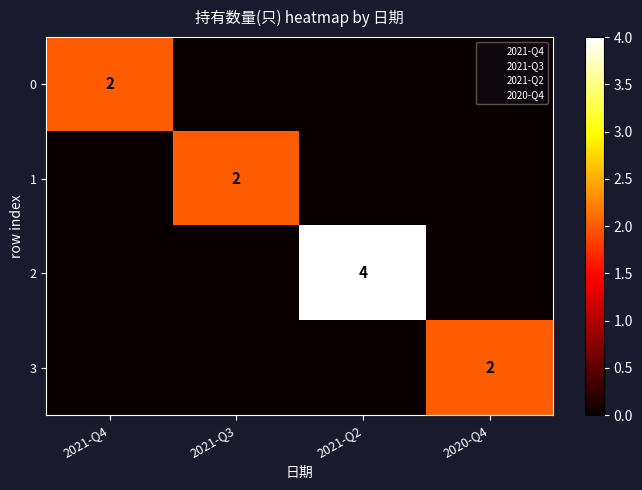

The 0 series shows 1 at 2021-Q4. True or false?

False